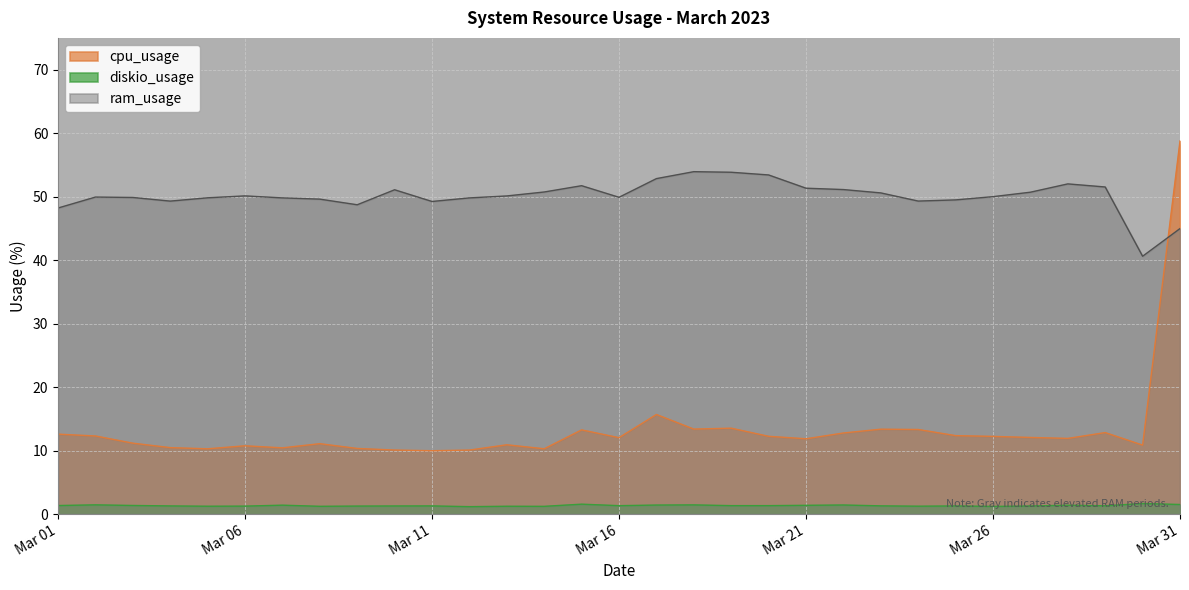

List the series in order of their overall mean, lowest first.

diskio_usage, cpu_usage, ram_usage